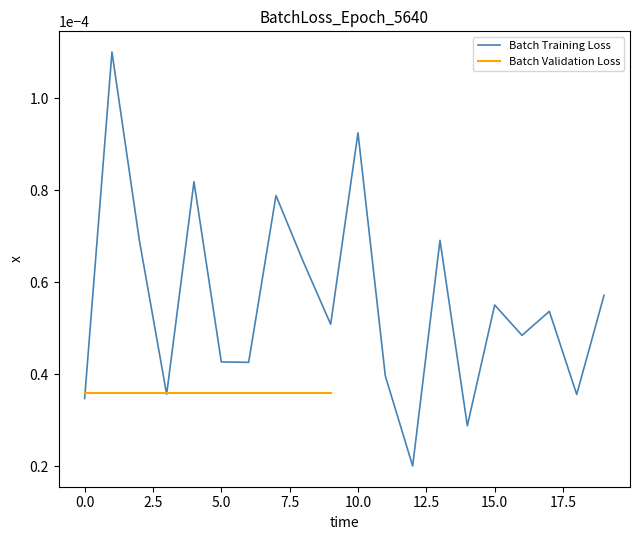

True or false: the data shows 0.0 at 2.5.

True